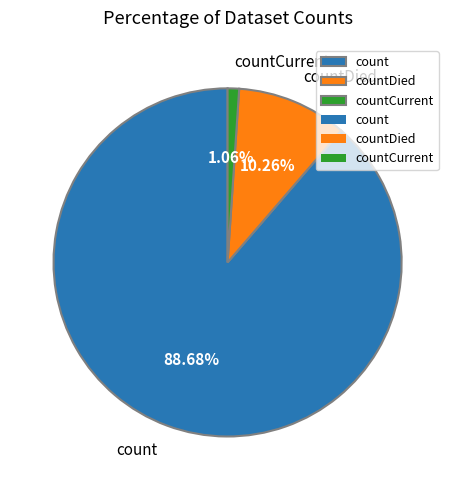

What is the majority slice?

count